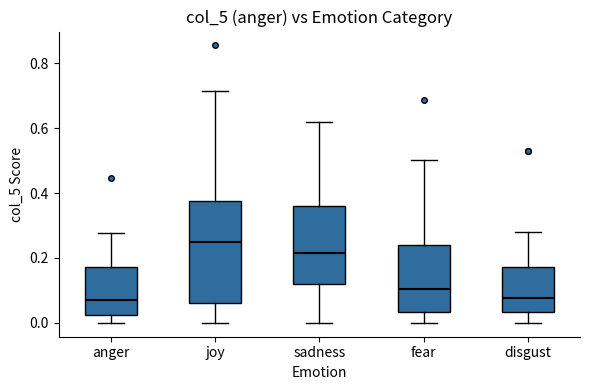

Where is the lower edge of the box for fear on the y-axis? The values are not printed on the chart, so give them approximately, as read against the axis.

0.04